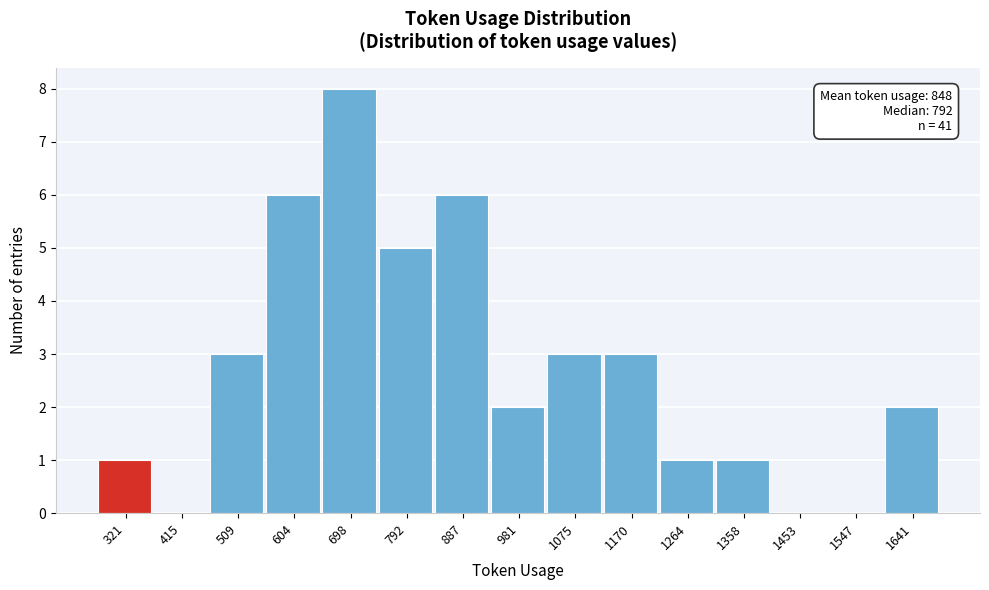

Over which range of the x-axis is the bar tallest?

650 to 750